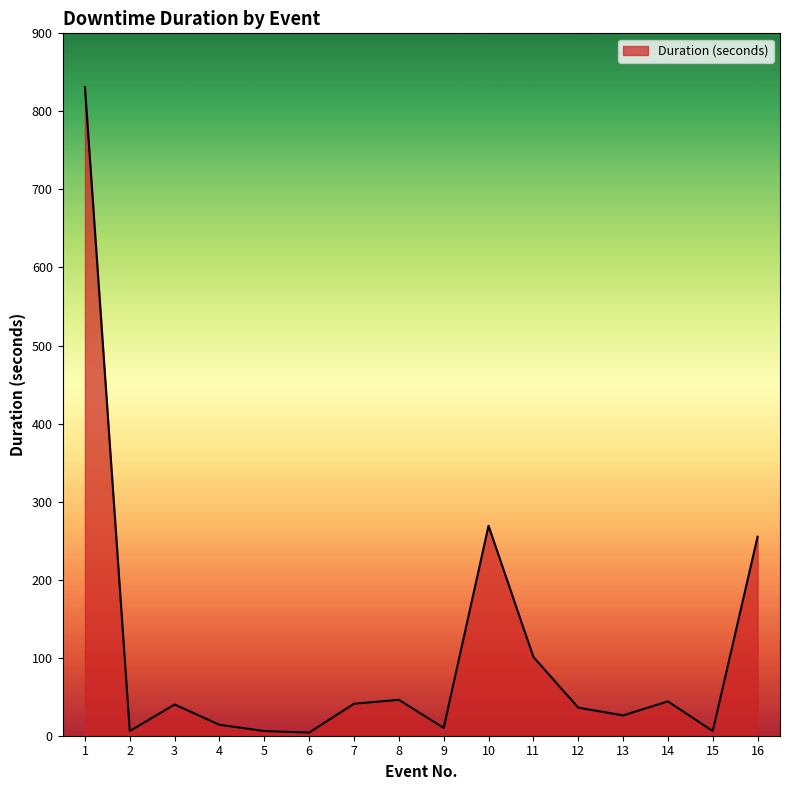

Where is the first local maximum?

3